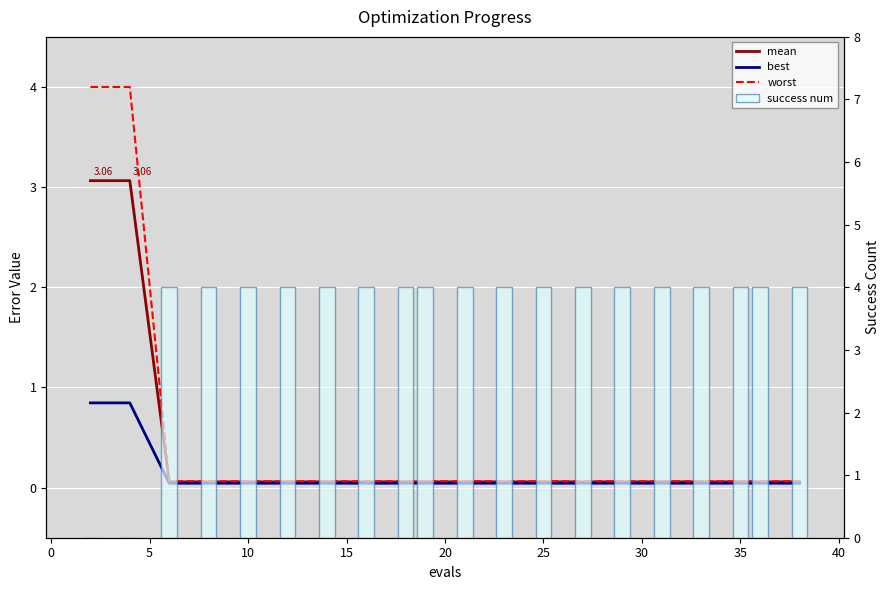

What is the difference between the maximum and minimum values in the worst series?

3.9